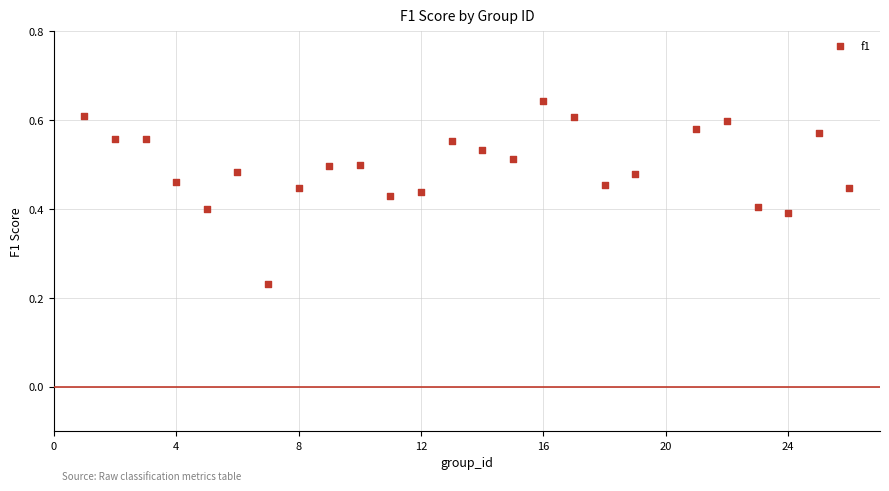

What is the range of X values (max minus min)?

25.0